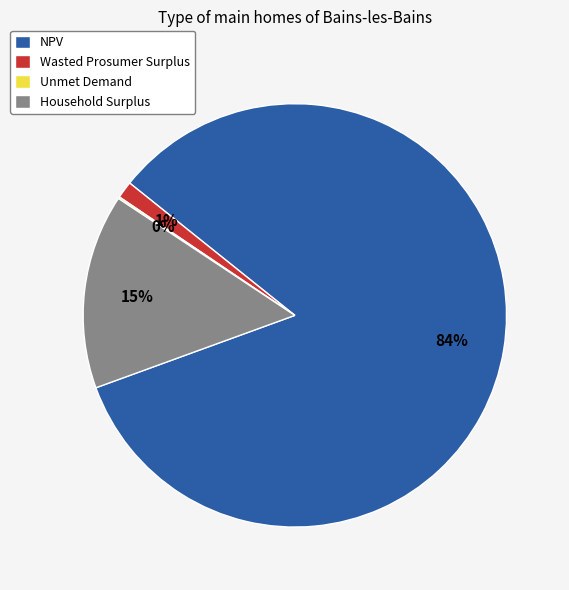

To the nearest percent, what percentage of the pie is Wasted Prosumer Surplus?

1%